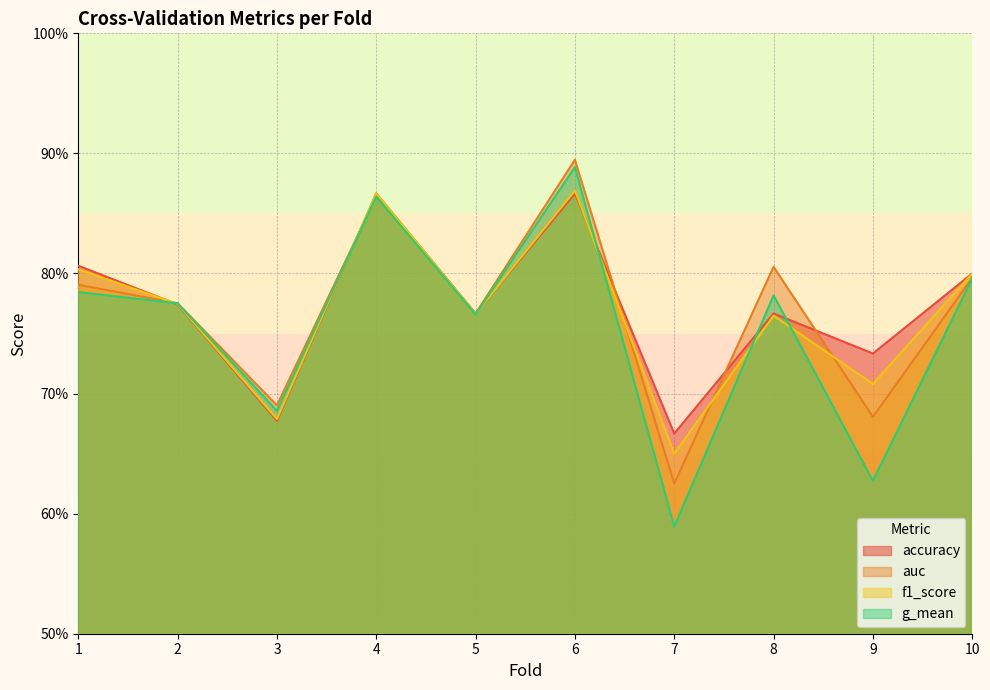

Which category has the lowest value across all series?

7